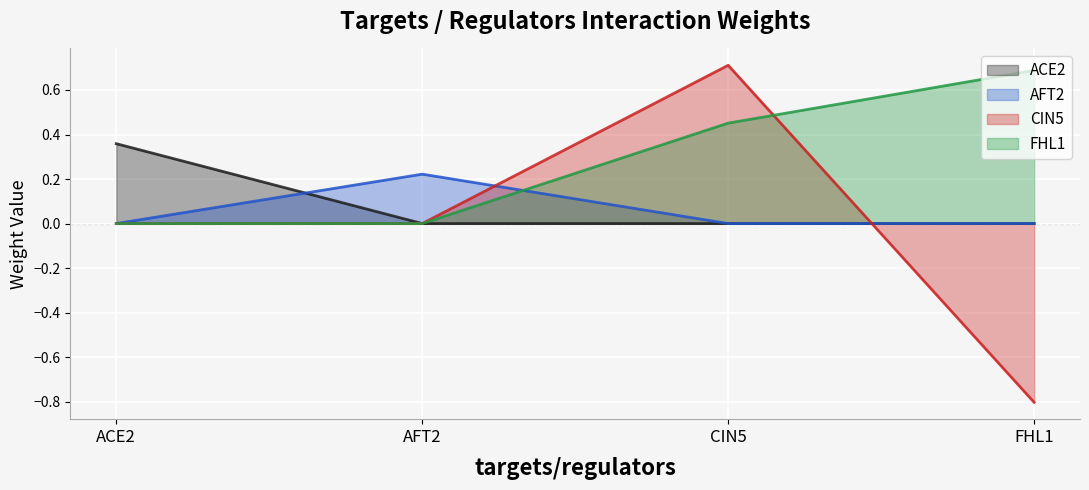

Does the chart display data point markers on the line(s)?

No